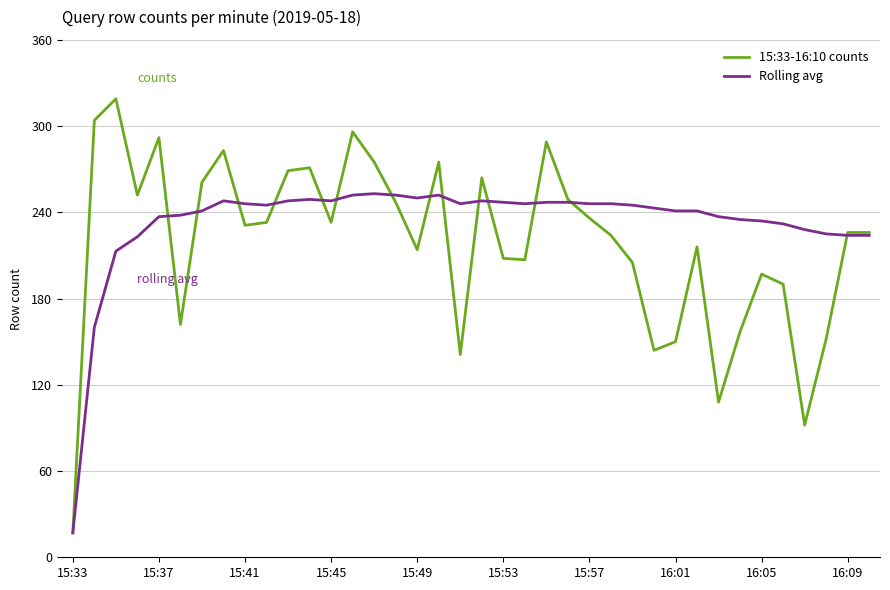

True or false: Rolling avg has more than 0 points higher than both neighbors.

True